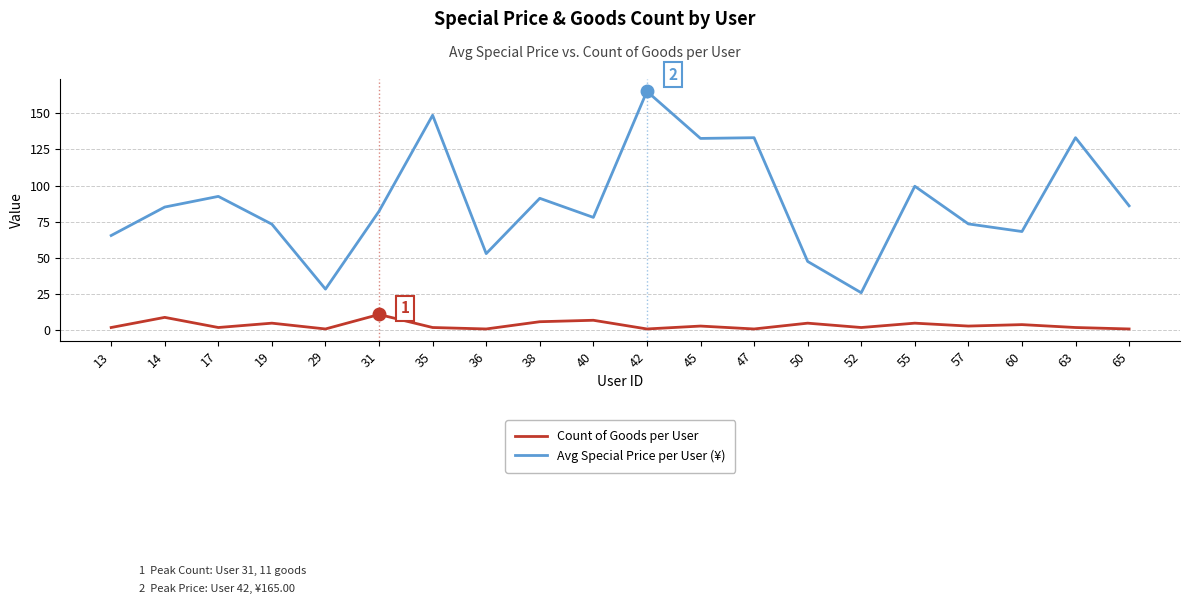

At which label is Avg Special Price per User (¥) closest to 95?

17